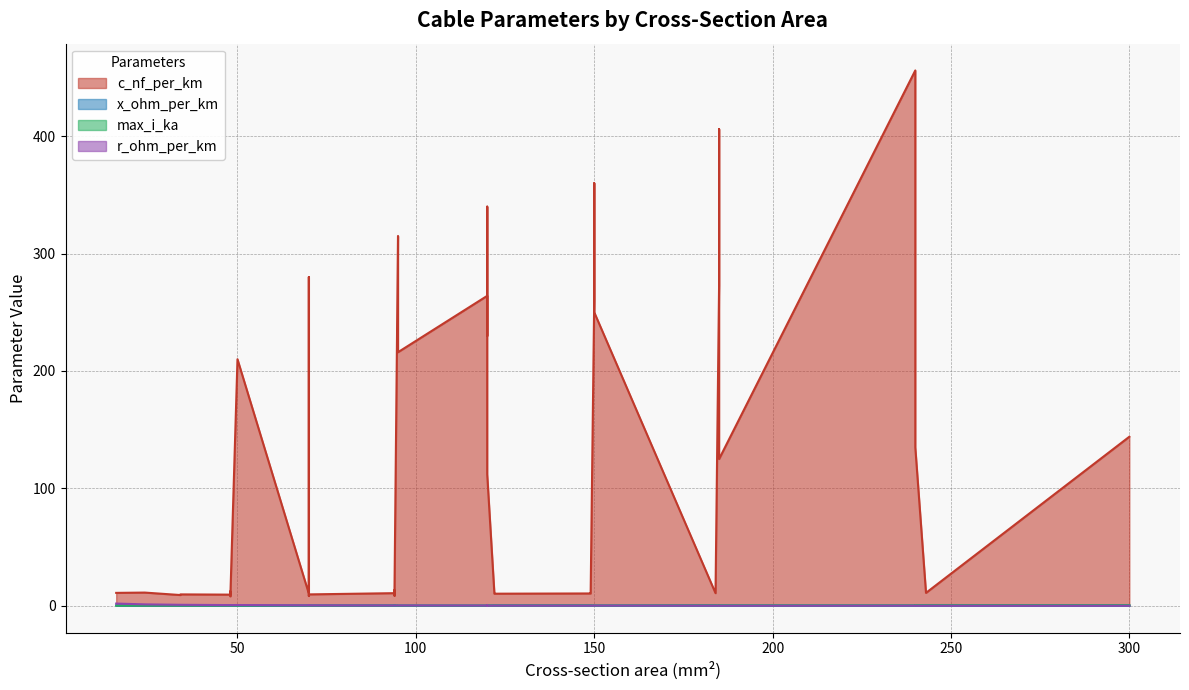

Count the number of categories in the chart.

40